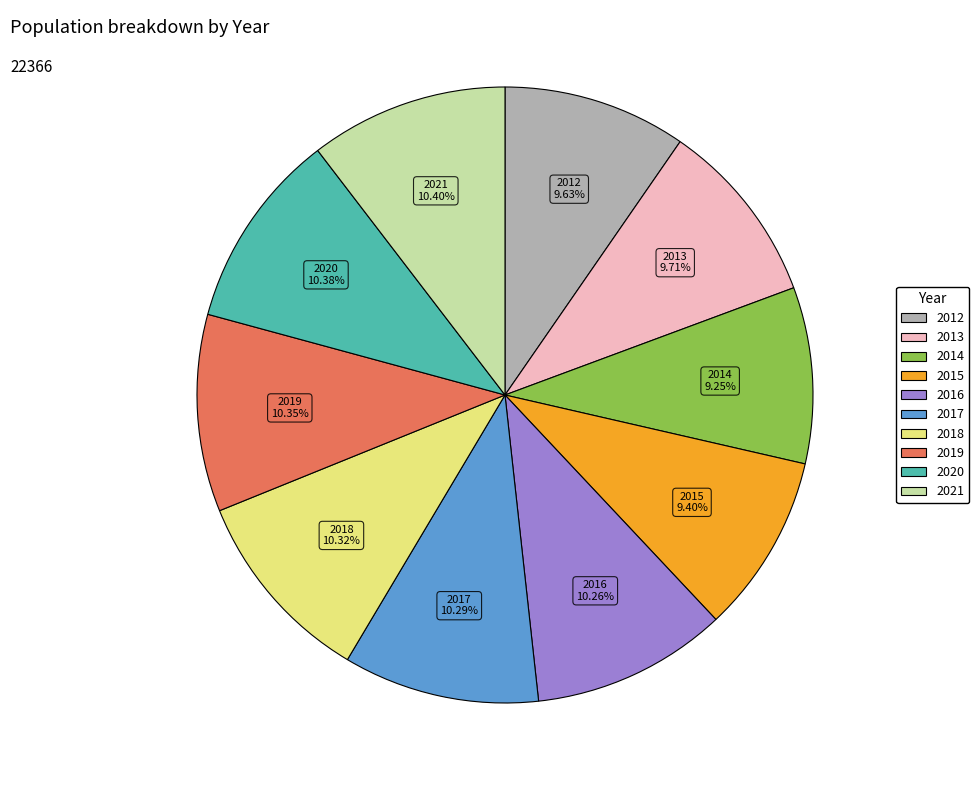

What percentage is the 2021 slice, to the nearest percent?

10%